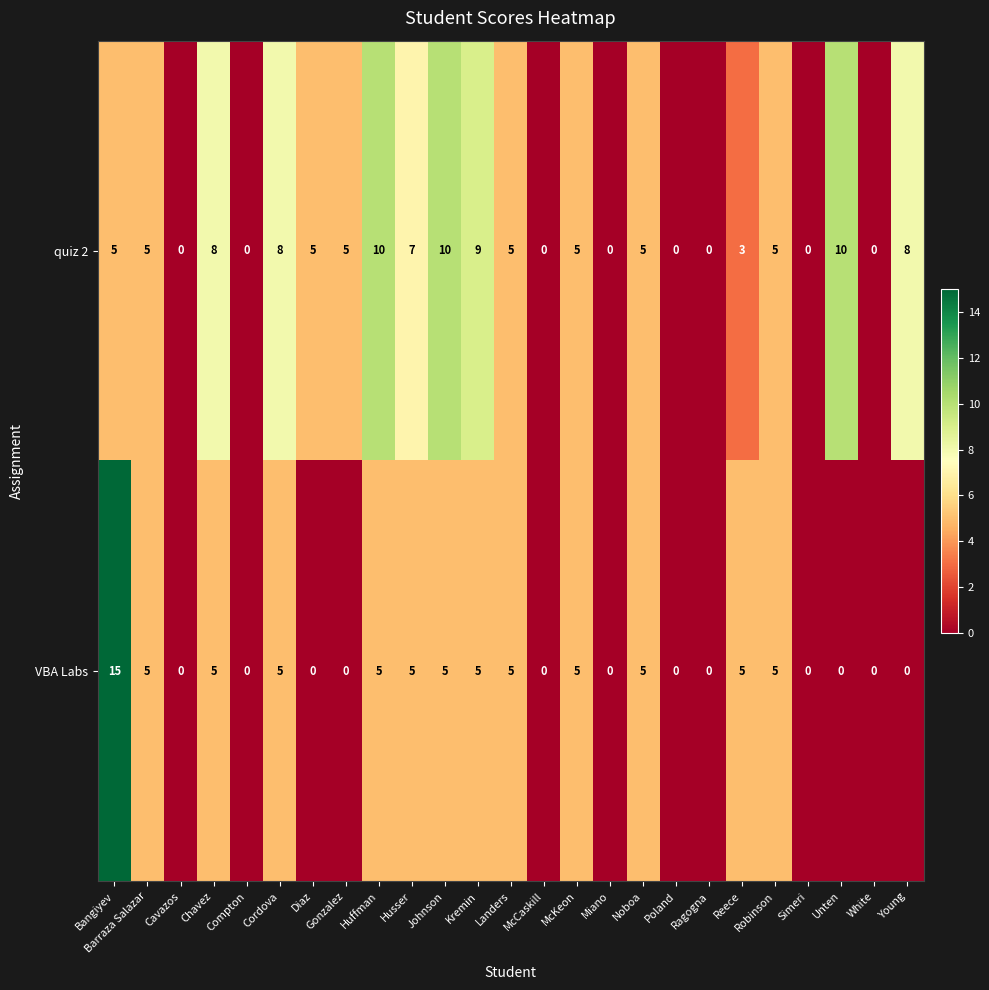

List the series in order of their peak value, highest first.

VBA Labs, quiz 2